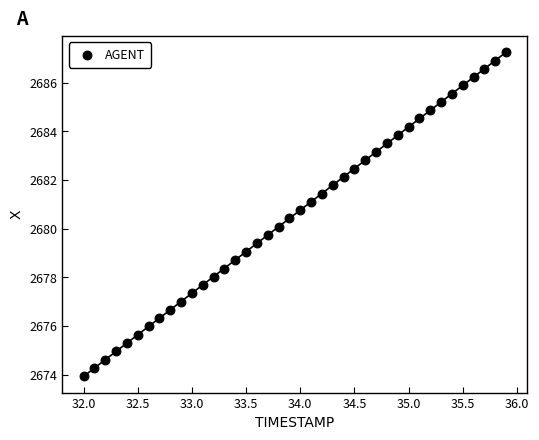

What is the range of Y values (max minus min)?

13.3